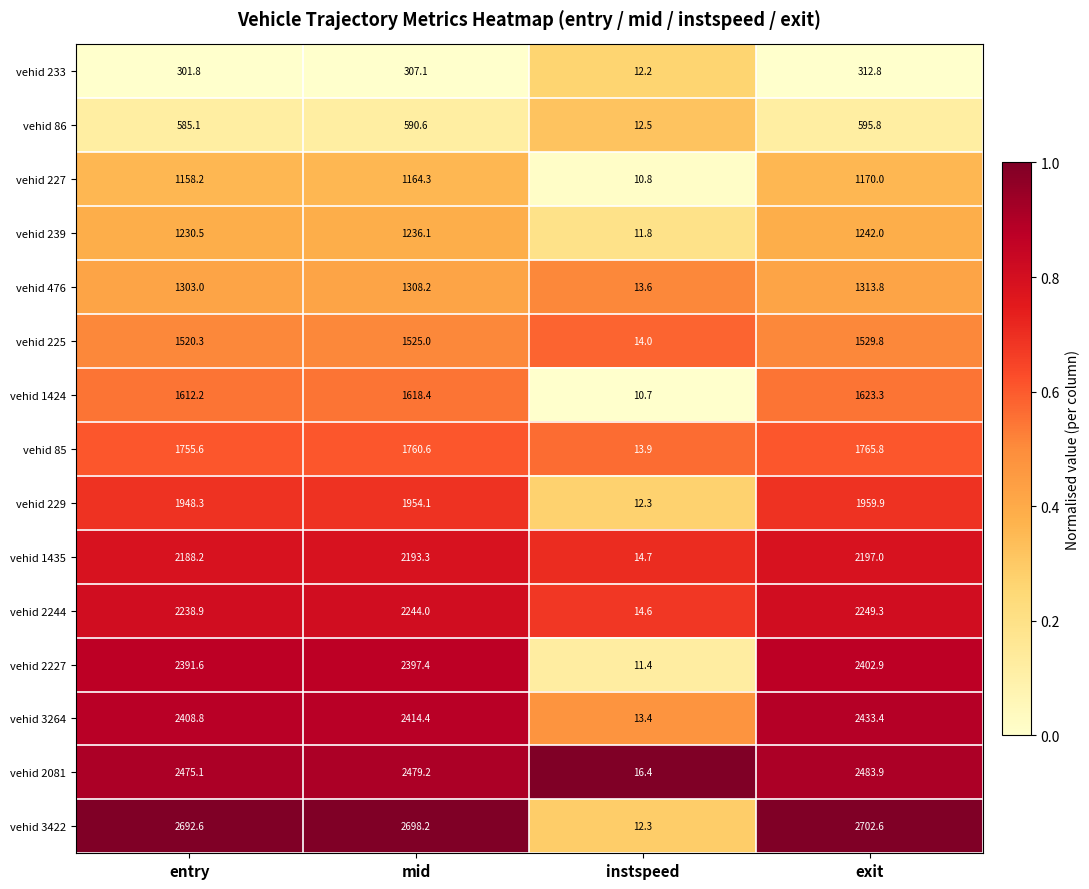

What is the total value across all series at entry?

25810.2